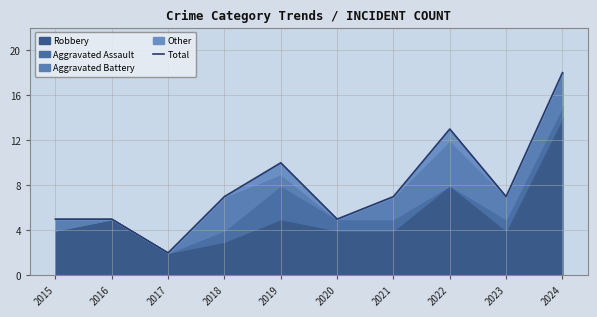

True or false: there are more than 1 points higher than both neighbors.

True